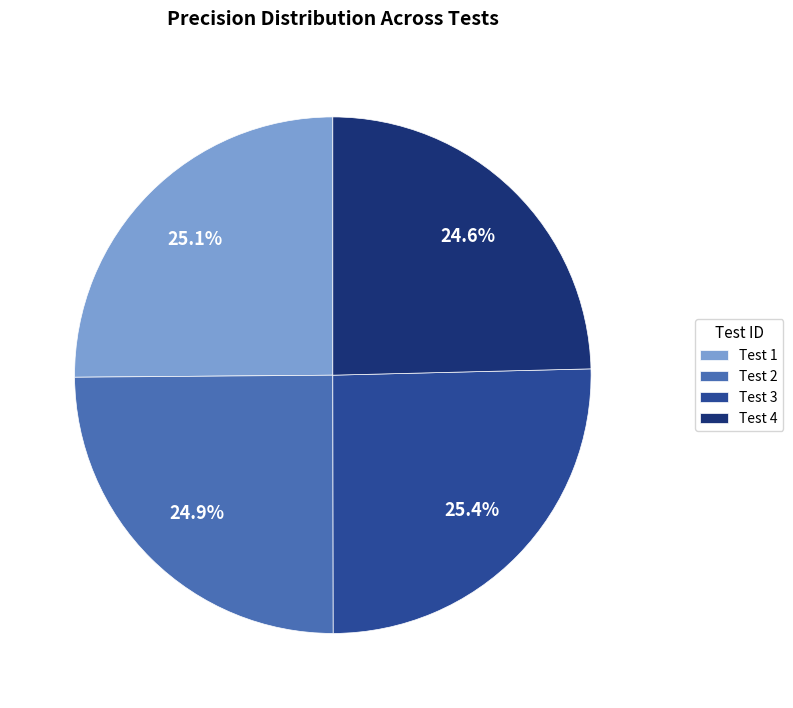

What is the total percentage of Test 4 and Test 1?

49.7%